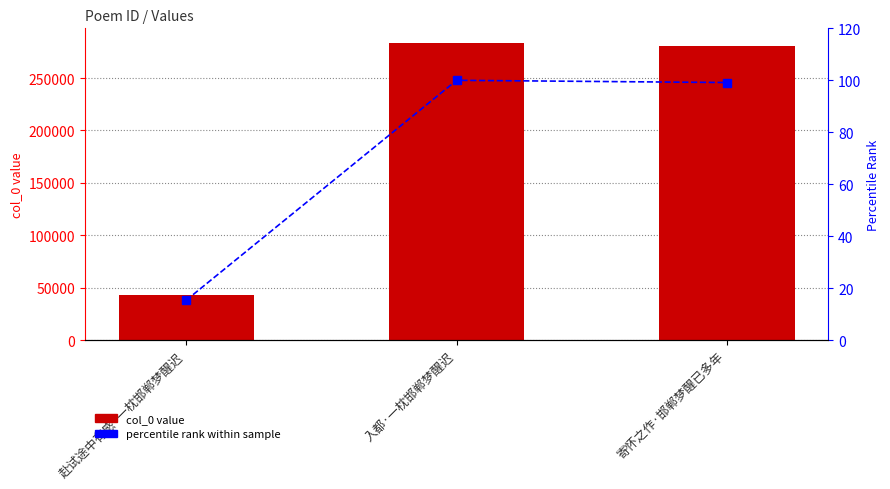

How many values in the col_0 value series exceed 280828?

1